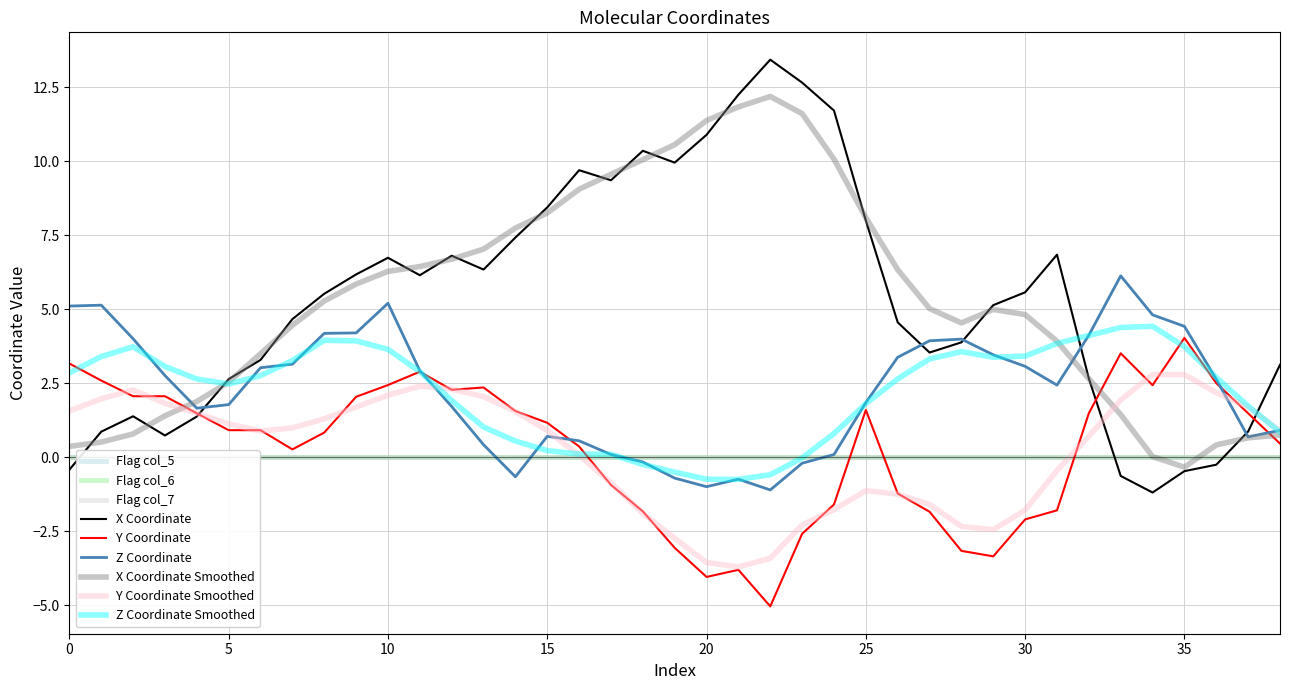

The value of col_1 at 35 is 4.0. True or false?

True